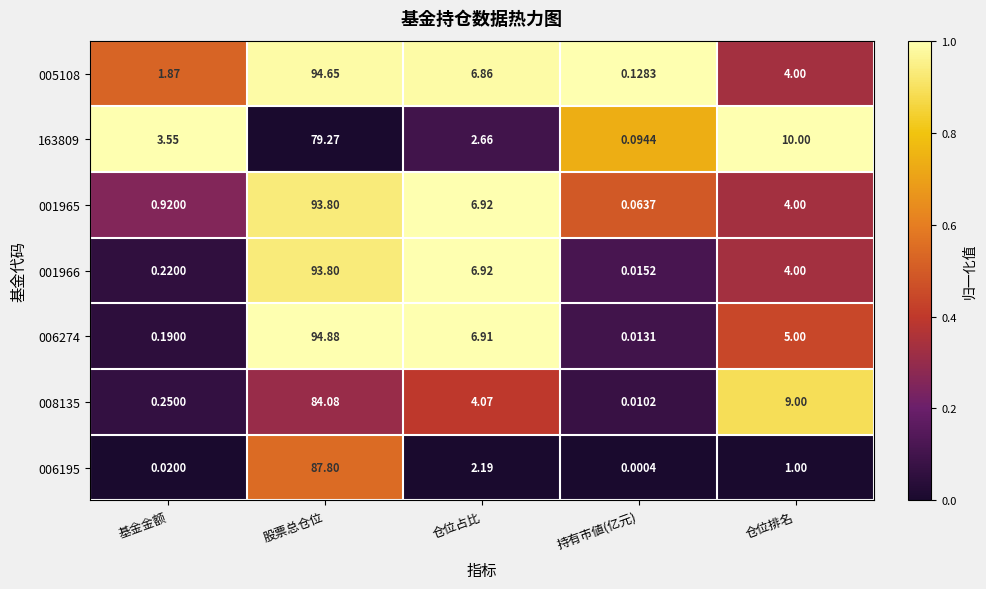

What is the total value across all series at 基金金额?

7.0